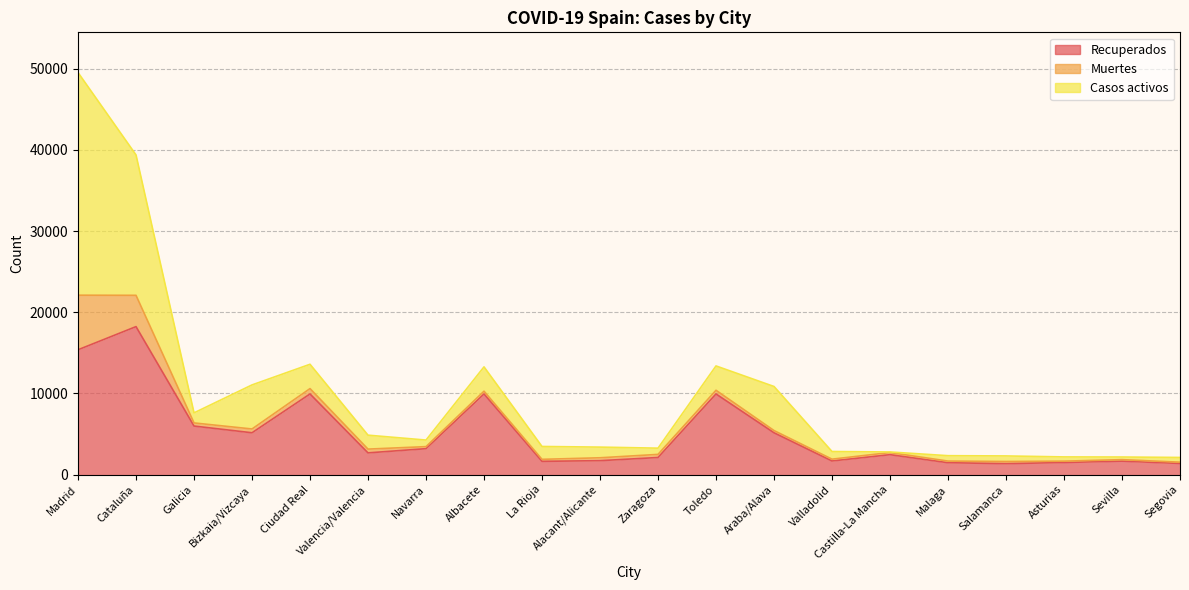

Between Valencia/Valencia and Valladolid, which series saw the biggest shift?

Recuperados